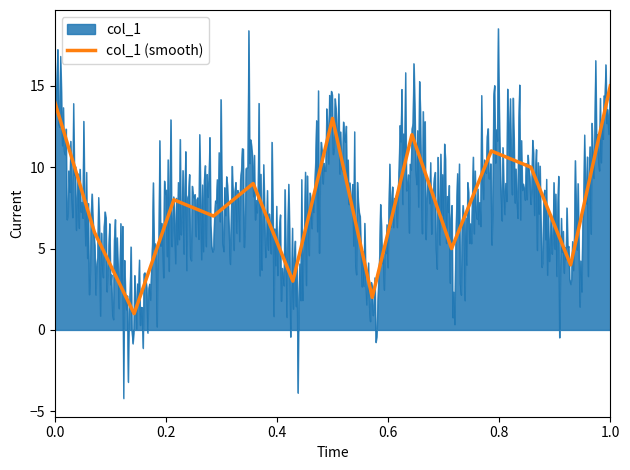

True or false: col_1 (smooth) has a value of 15 at 1.0.

True